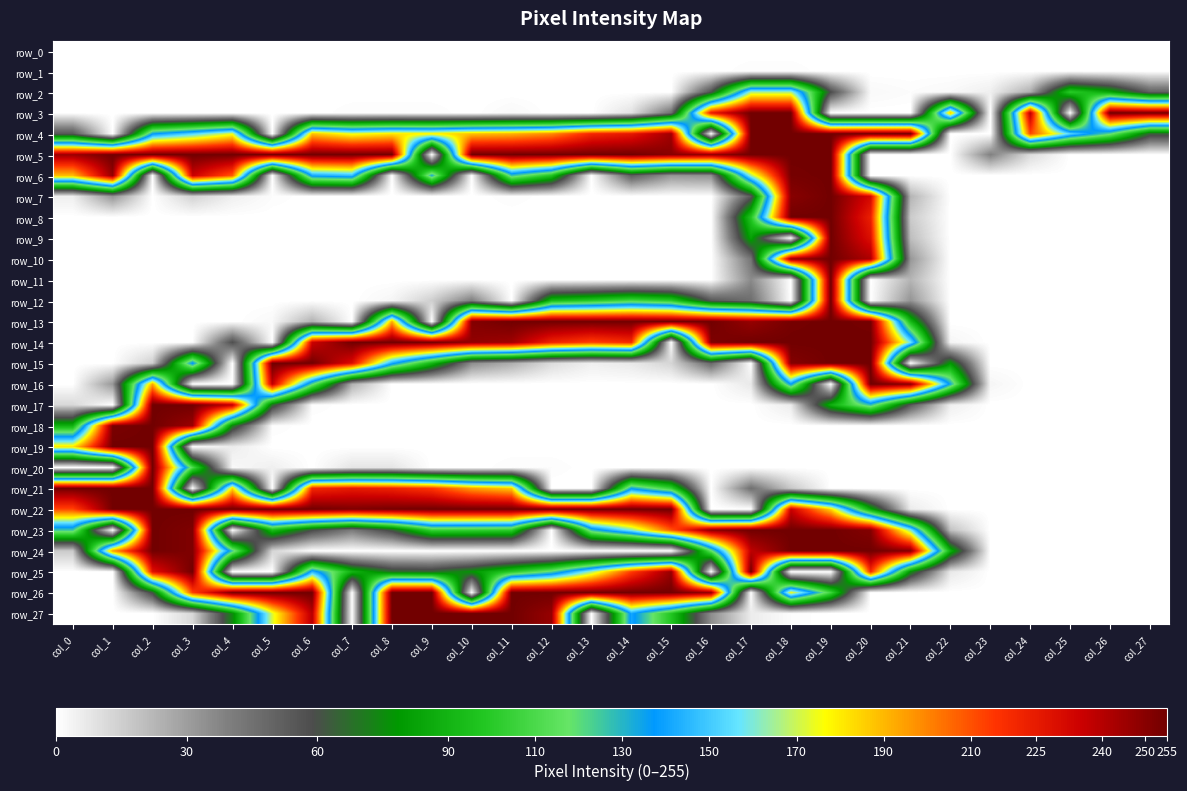

What is the spread (max minus min) of values at col_4?

255